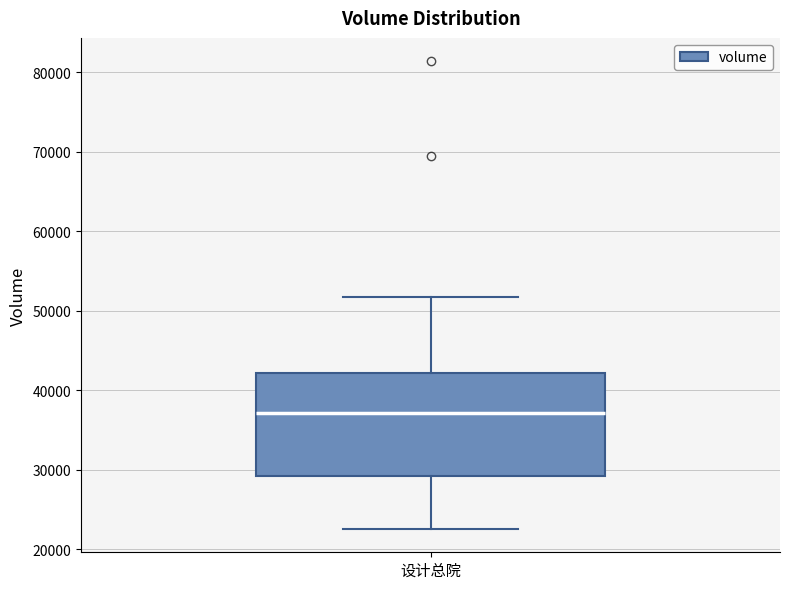

Read this box plot against the y-axis: the position of the median line, the range covered by the box, and the ends of both whiskers. The values are not printed on the chart, so give them approximately, as read against the axis.

median 37000, box 29000 to 42000, whiskers 23000 to 52000